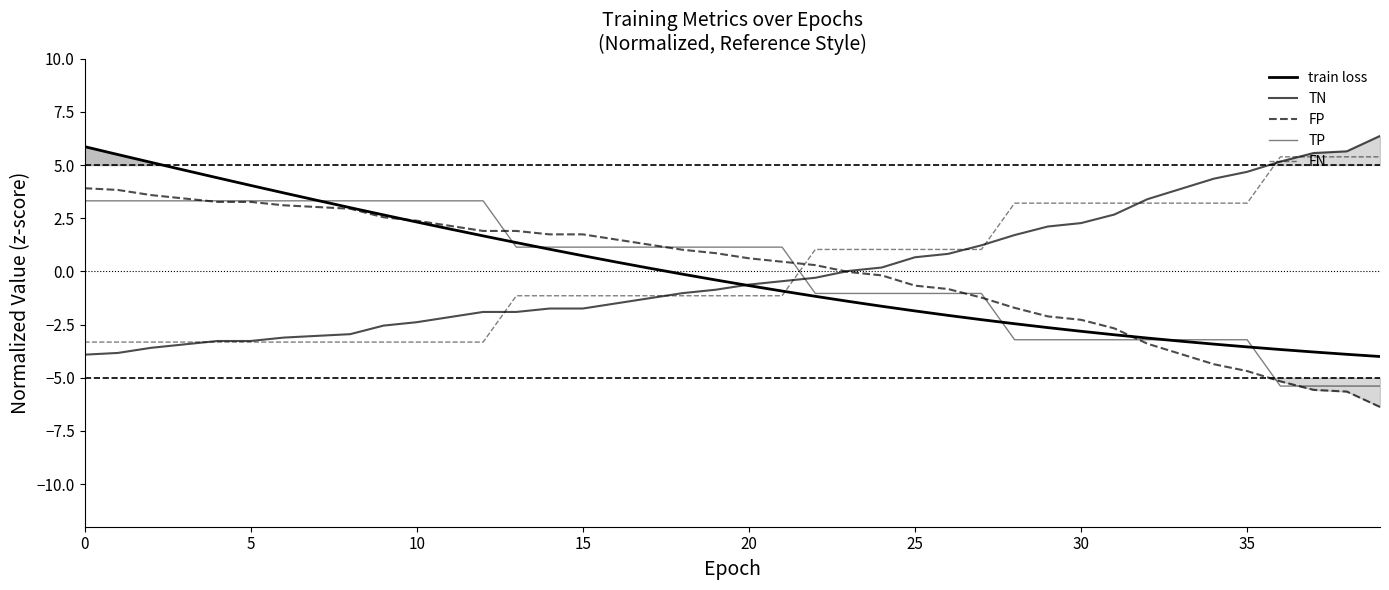

What value does the FP series have at 14?

1.7